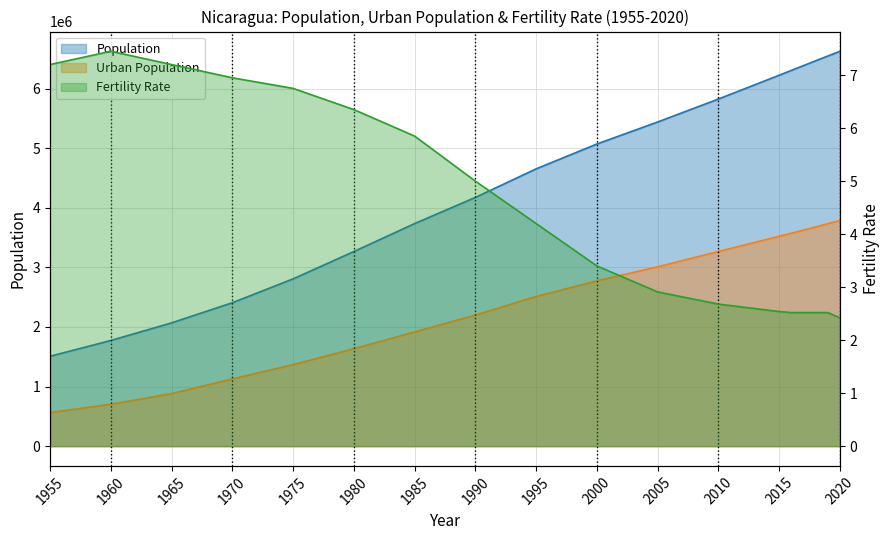

Where is the first local maximum for Fertility Rate?

1960